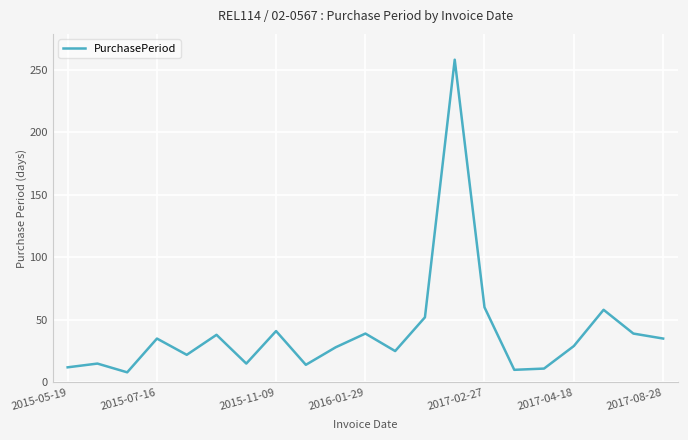

What is the maximum value shown in the chart?

258